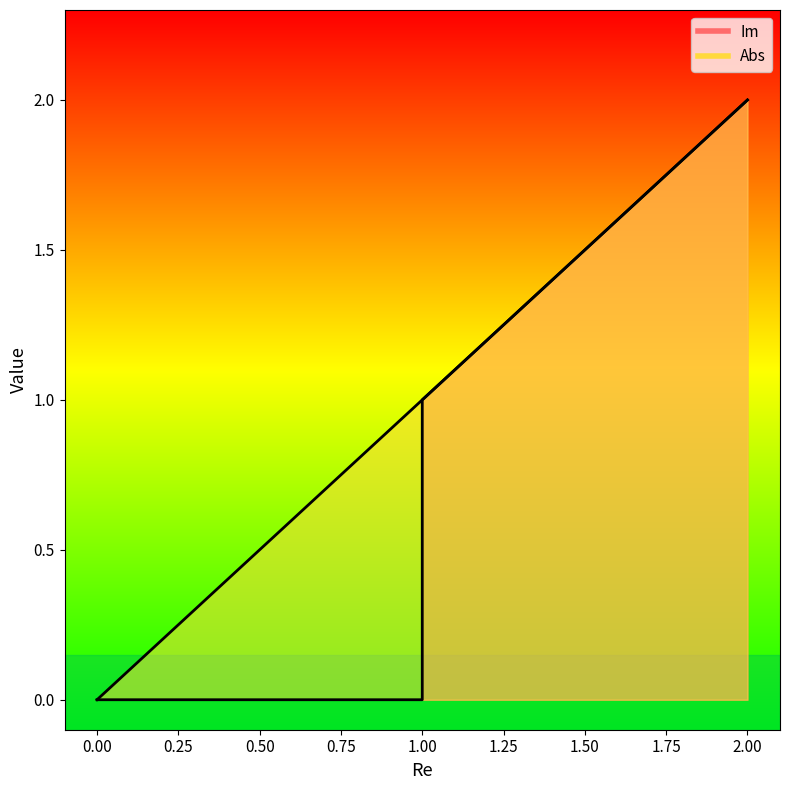

True or false: Im and Abs cross at least once.

False